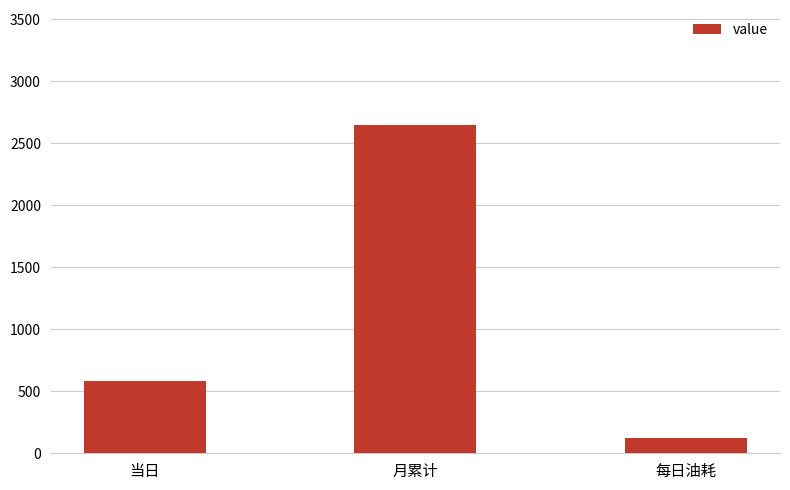

How many values exceed 585?

2